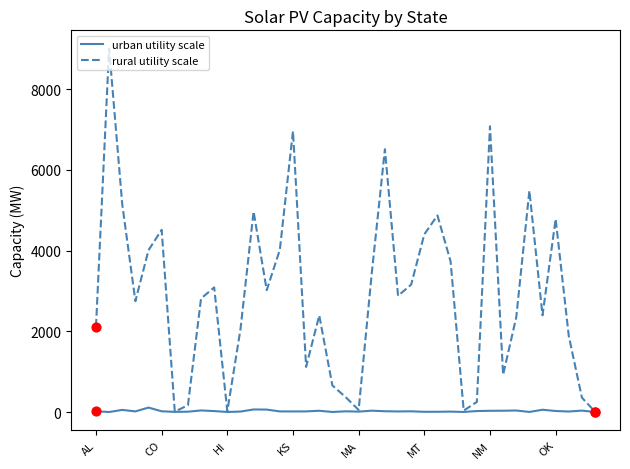

Which series has the largest total across all categories?

rural utility scale